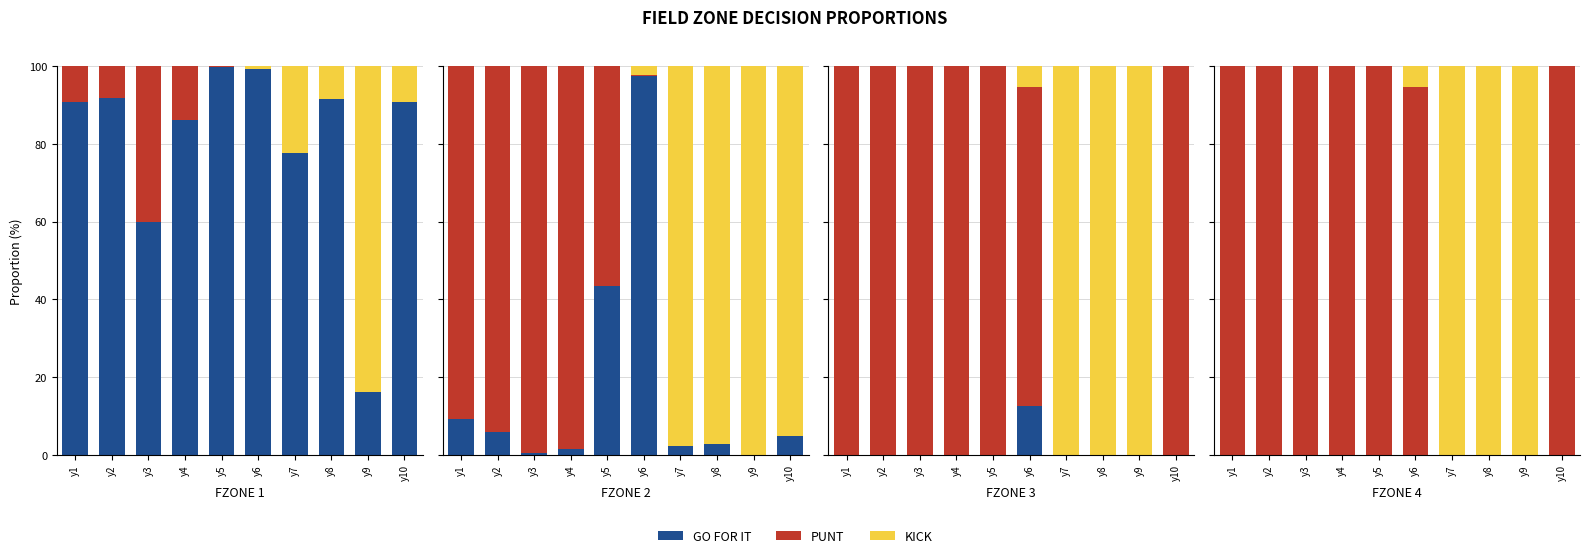

Which series has the largest range (max minus min)?

PUNT